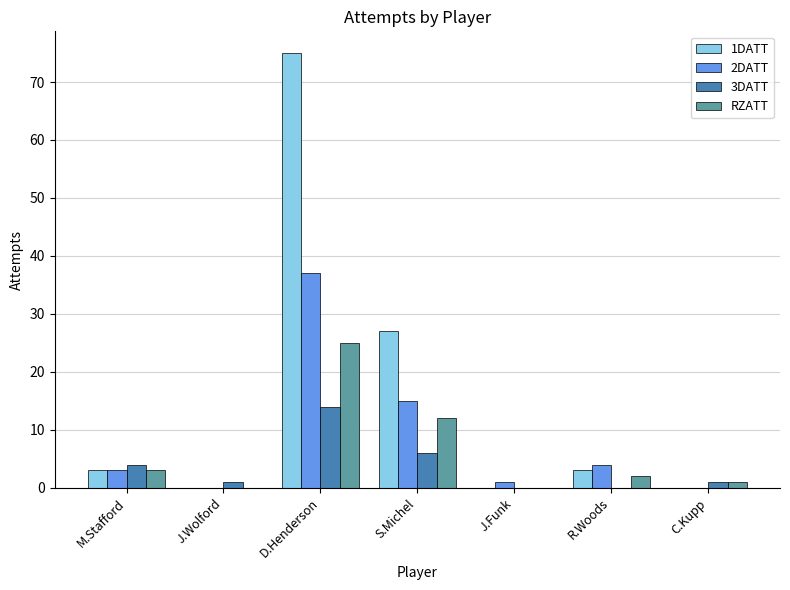

Reading left to right, transcribe all the data shown in this chart.

1DATT: 3	0	75	27	0	3	0
2DATT: 3	0	37	15	1	4	0
3DATT: 4	1	14	6	0	0	1
RZATT: 3	0	25	12	0	2	1